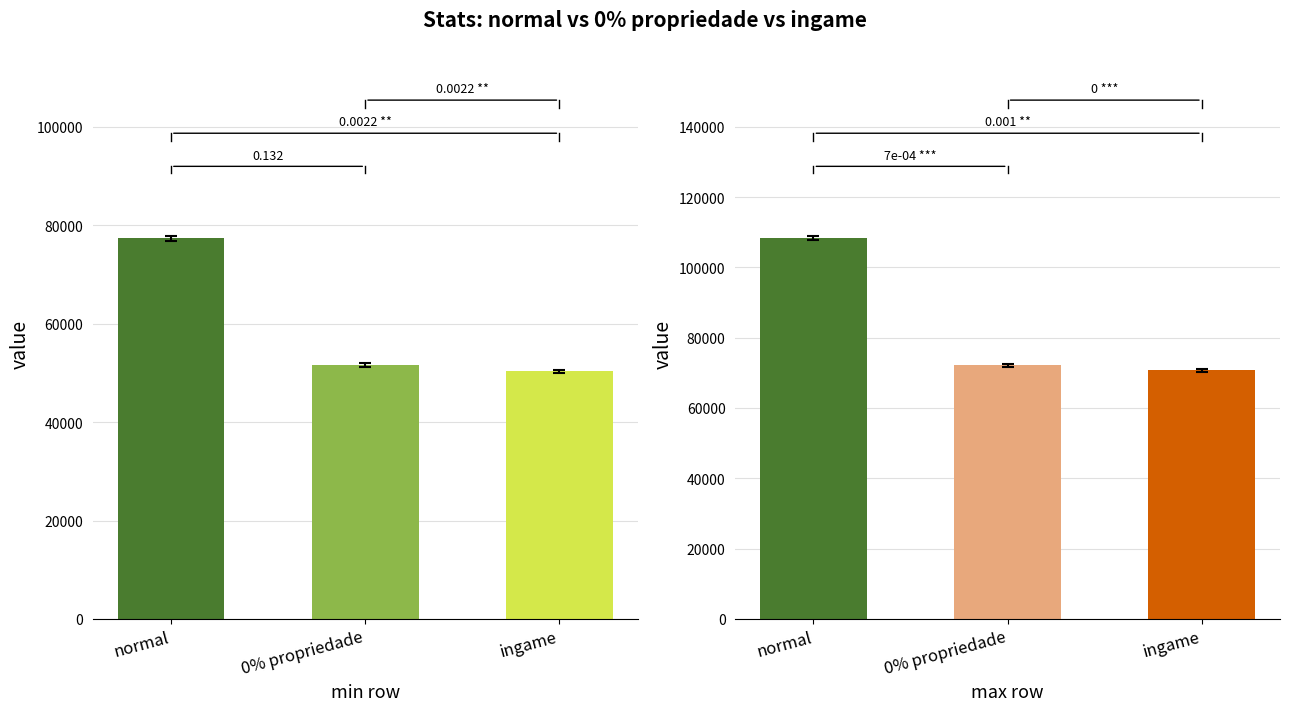

Where is min stats nearest to the value 63840?

0% propriedade